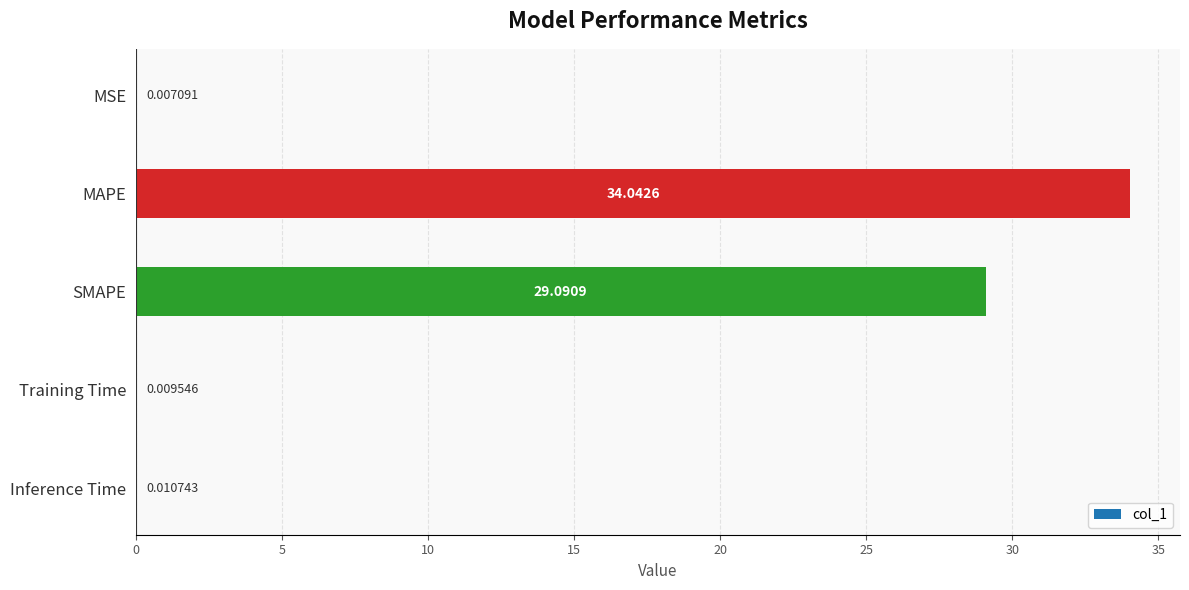

At which label is the value closest to 17?

SMAPE